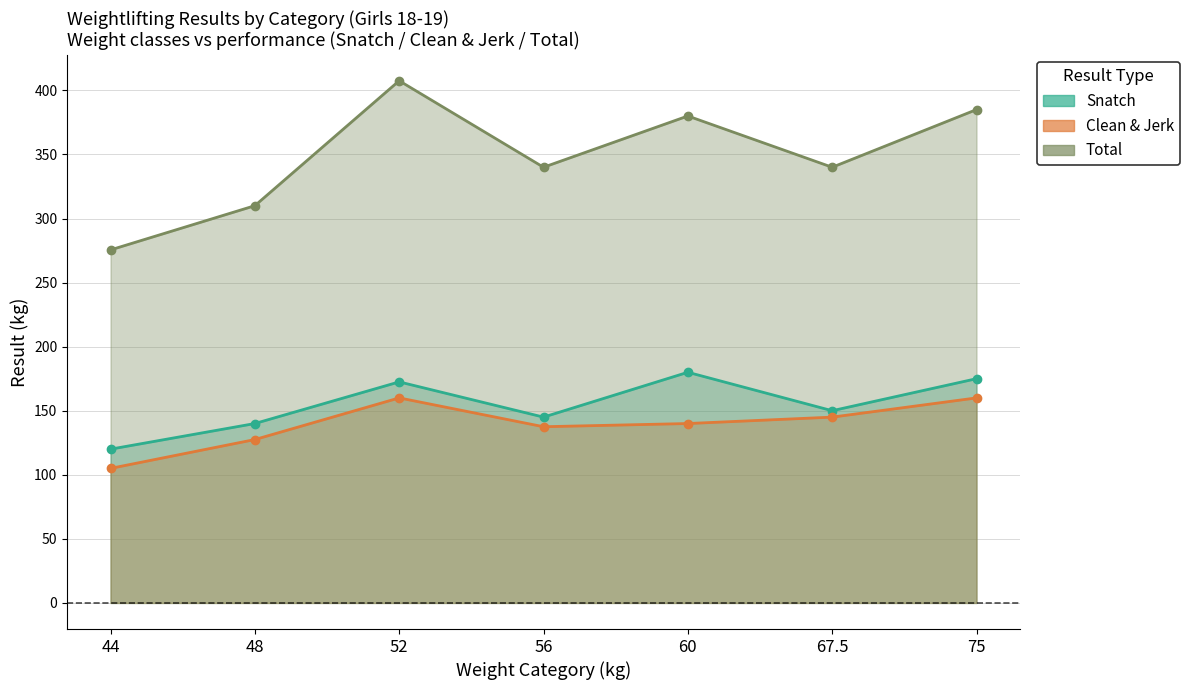

What is the spread (max minus min) of values at 44?

170.5